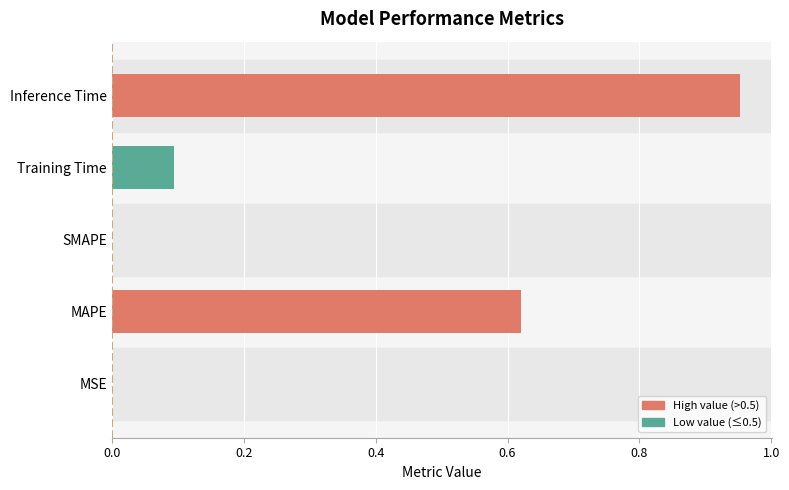

The value at SMAPE is 0.0. True or false?

True